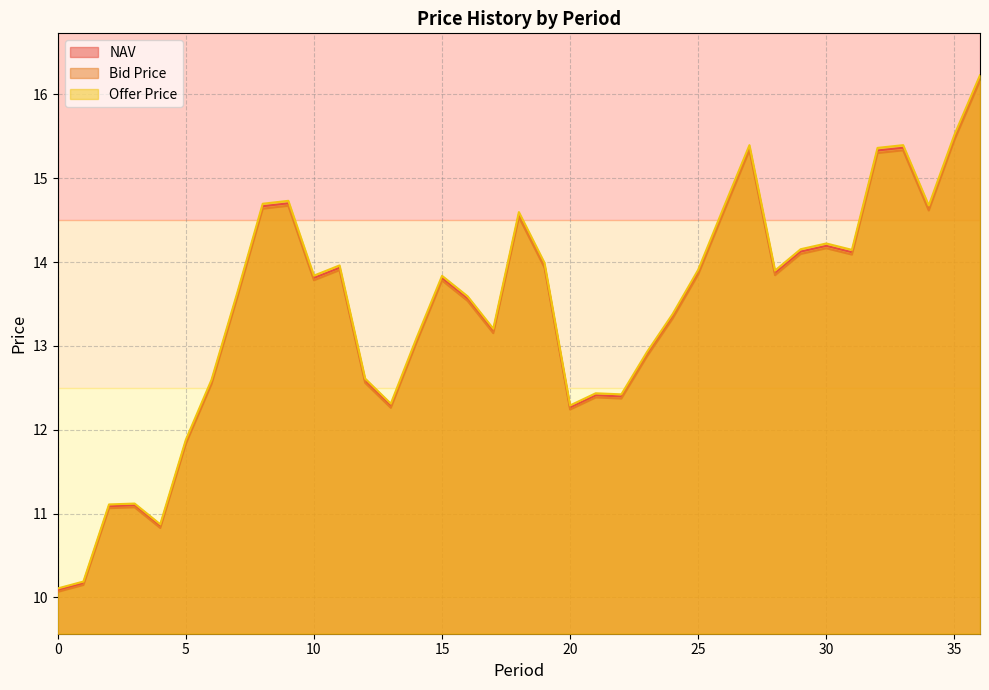

Reading left to right, transcribe all the data shown in this chart.

NAV: 10.1	10.2	11.1	11.1	10.9	11.9	12.6	13.6	14.7	14.7	13.8	13.9	12.6	12.3	13.1	13.8	13.6	13.2	14.6	14.0	12.3	12.4	12.4	12.9	13.4	13.9	14.6	15.4	13.9	14.1	14.2	14.1	15.3	15.4	14.6	15.5	16.2
Bid Price: 10.1	10.1	11.1	11.1	10.8	11.8	12.5	13.6	14.6	14.7	13.8	13.9	12.6	12.3	13.0	13.8	13.5	13.2	14.5	13.9	12.2	12.4	12.4	12.9	13.3	13.9	14.6	15.3	13.8	14.1	14.2	14.1	15.3	15.3	14.6	15.5	16.2
Offer Price: 10.1	10.2	11.1	11.1	10.9	11.9	12.6	13.6	14.7	14.7	13.8	14.0	12.6	12.3	13.1	13.8	13.6	13.2	14.6	14.0	12.3	12.4	12.4	12.9	13.4	13.9	14.7	15.4	13.9	14.2	14.2	14.1	15.4	15.4	14.7	15.5	16.2